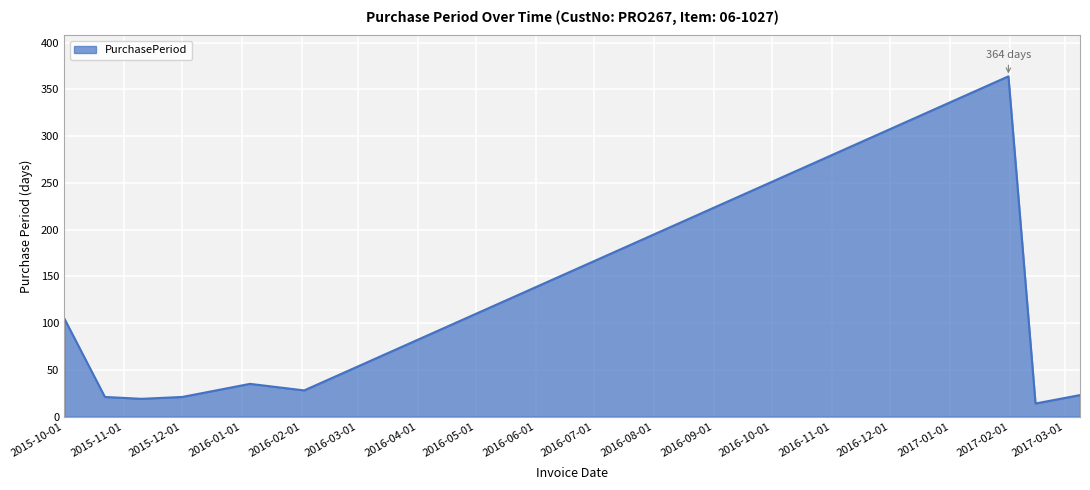

What is the difference between the maximum and minimum values?

350